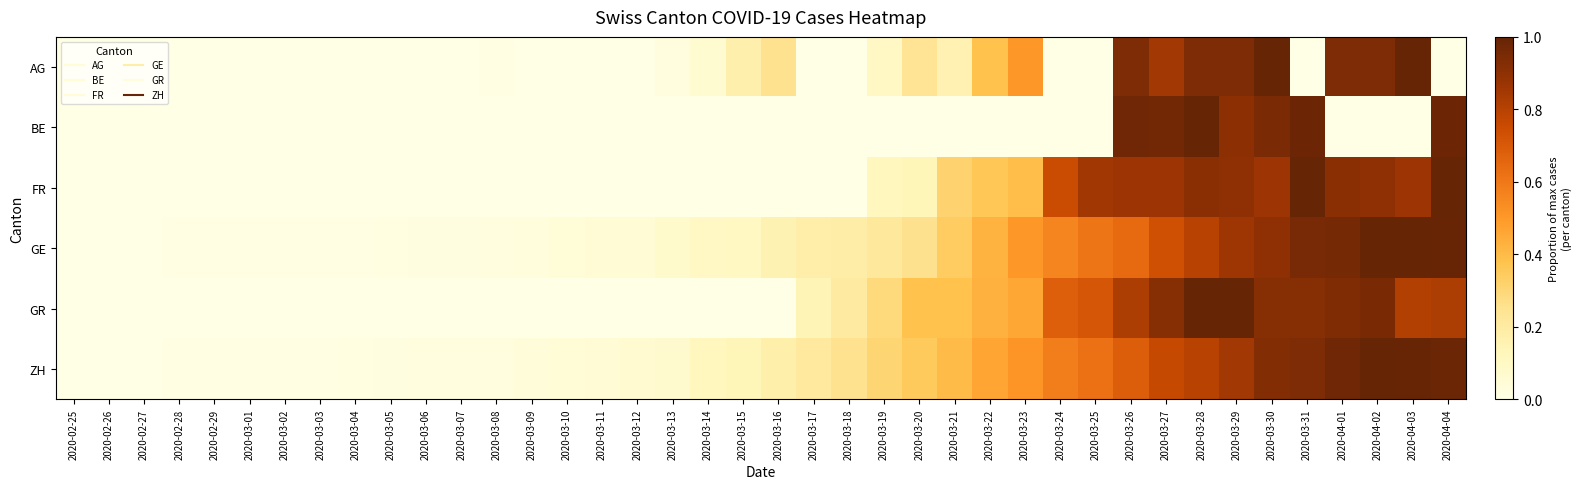

Which label corresponds to the smallest value in the chart?

2020-02-25